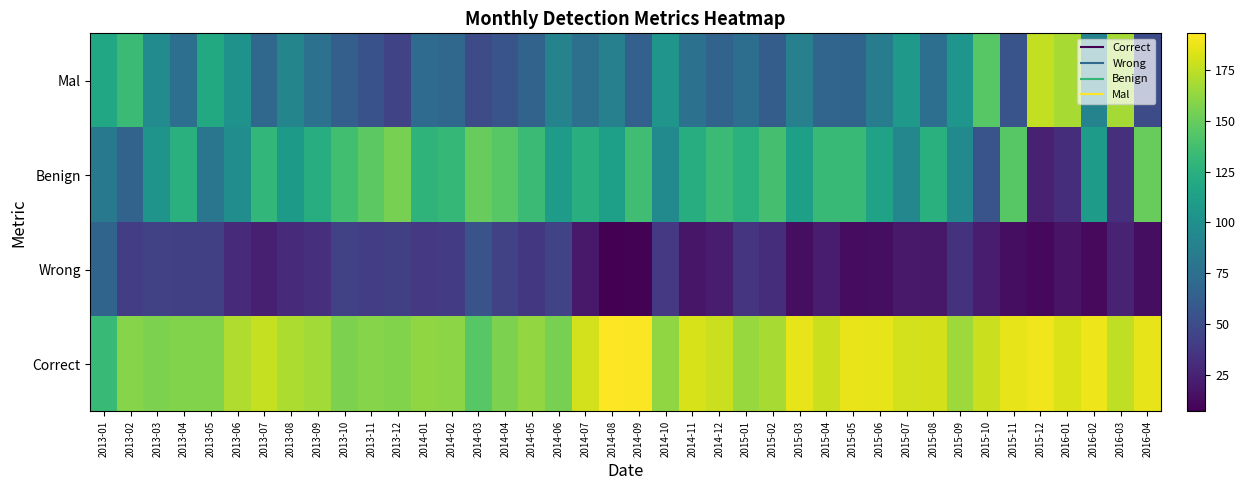

What is the total value across all series at 2013-09?

400